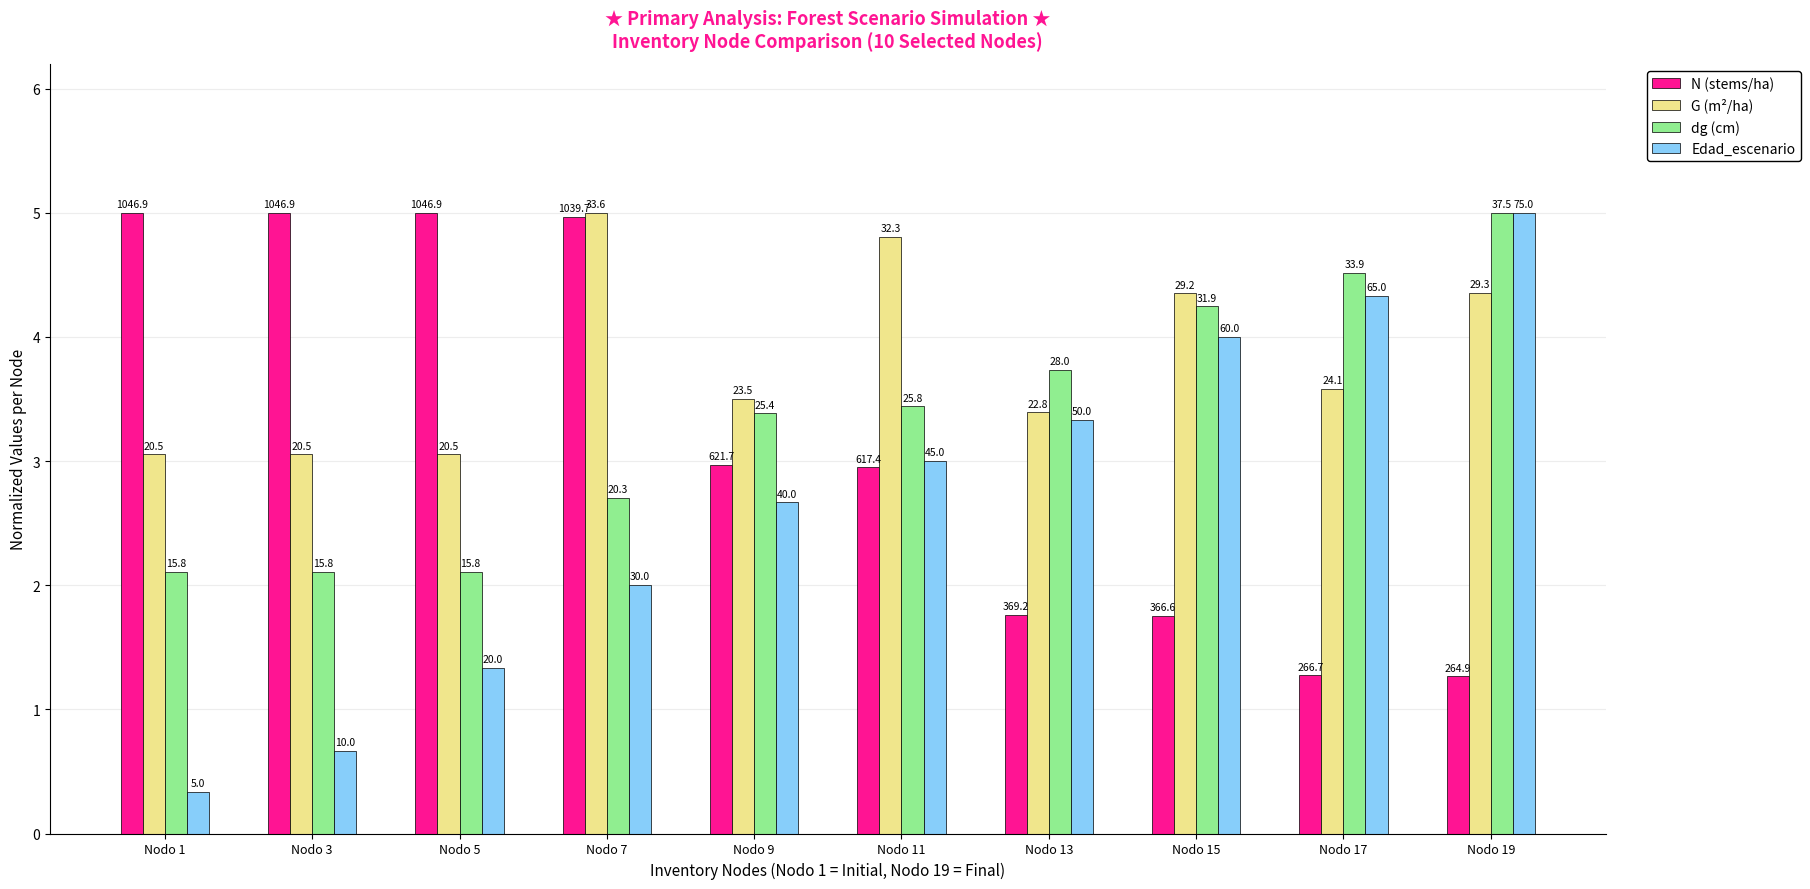

What is the value of the G (m²/ha) bar at the 3rd from the left?

3.1